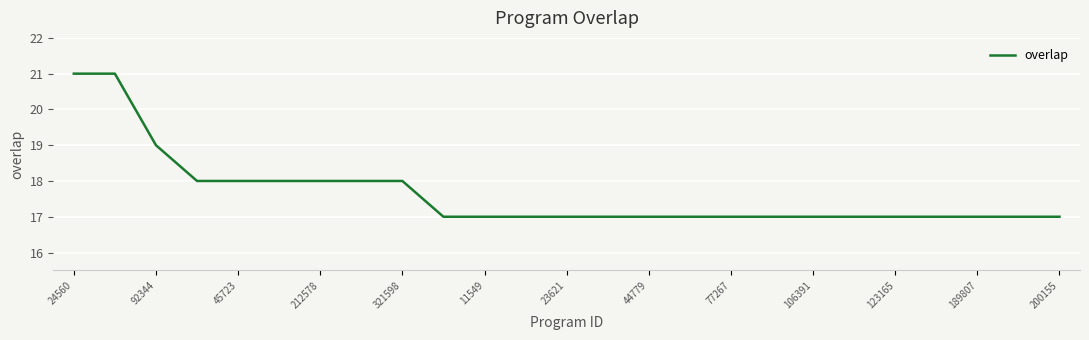

What is the maximum value shown in the chart?

21